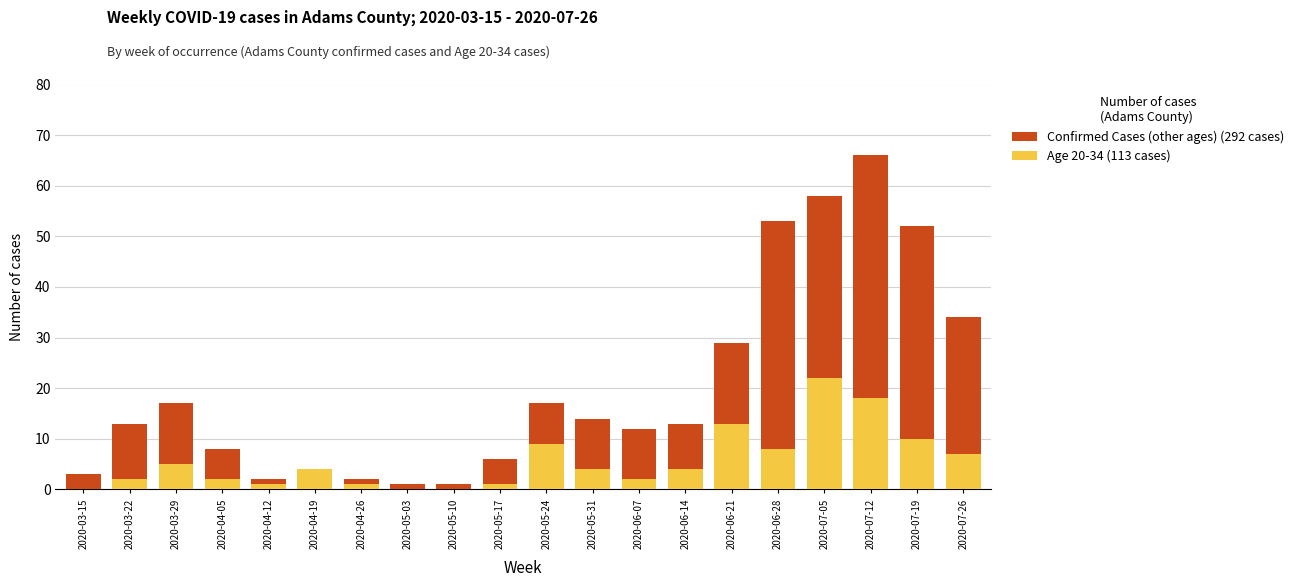

What is the total value across all series at 2020-07-26?

34